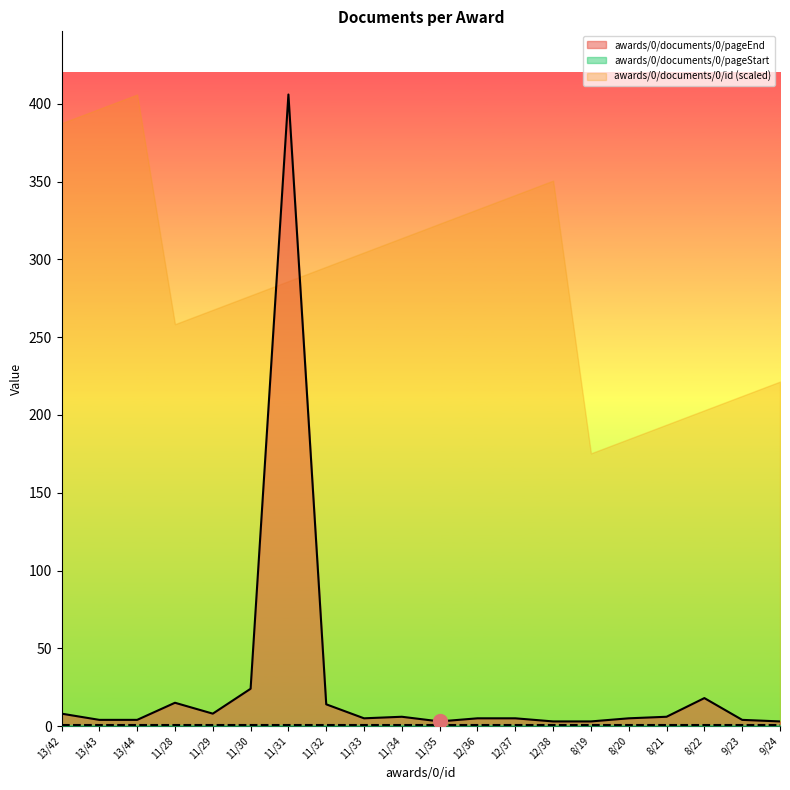

Does the chart have visible grid lines?

No